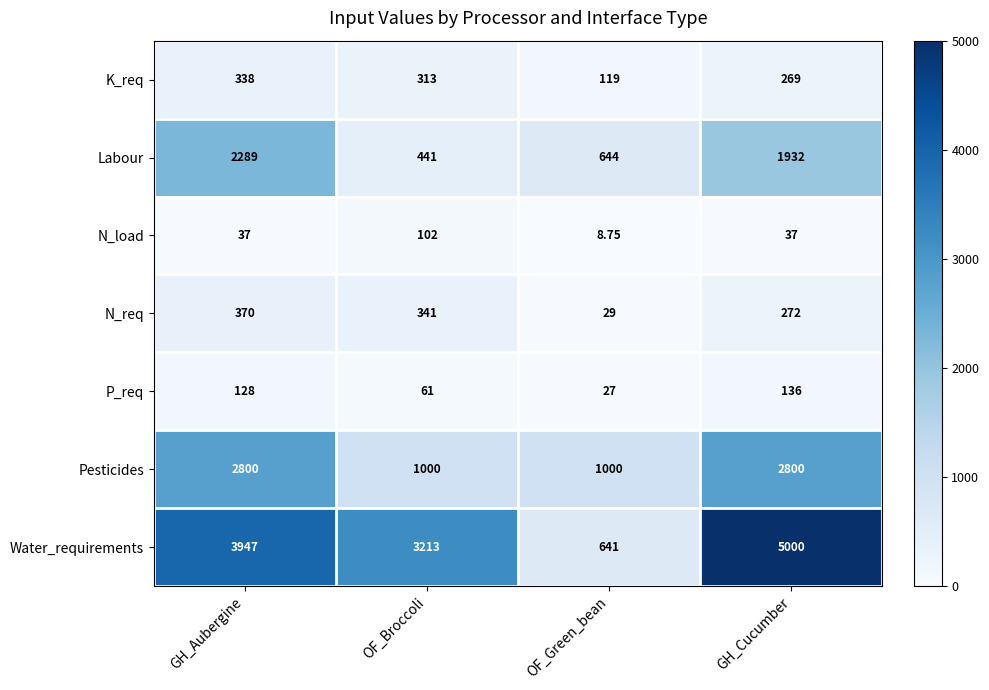

Between GH_Aubergine and GH_Cucumber, which series saw the biggest shift?

Water_requirements